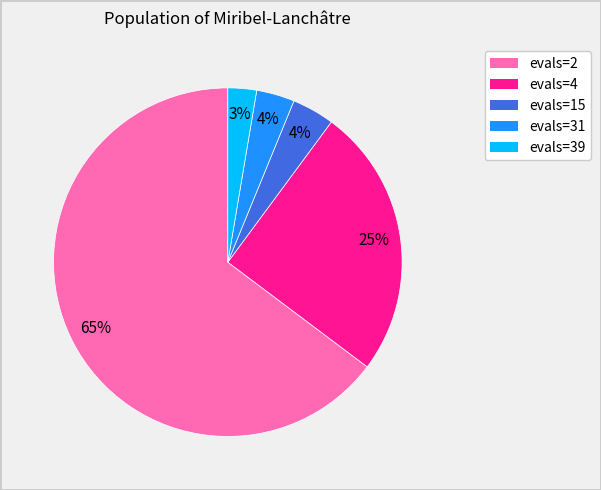

What is the smallest slice in the pie chart?

evals=39